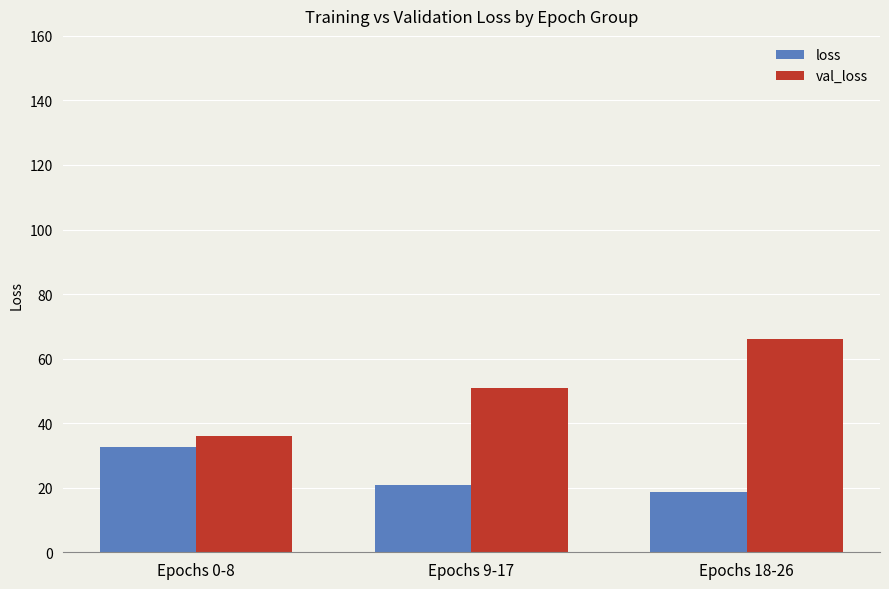

How many data points in val_loss are less than 50?

1